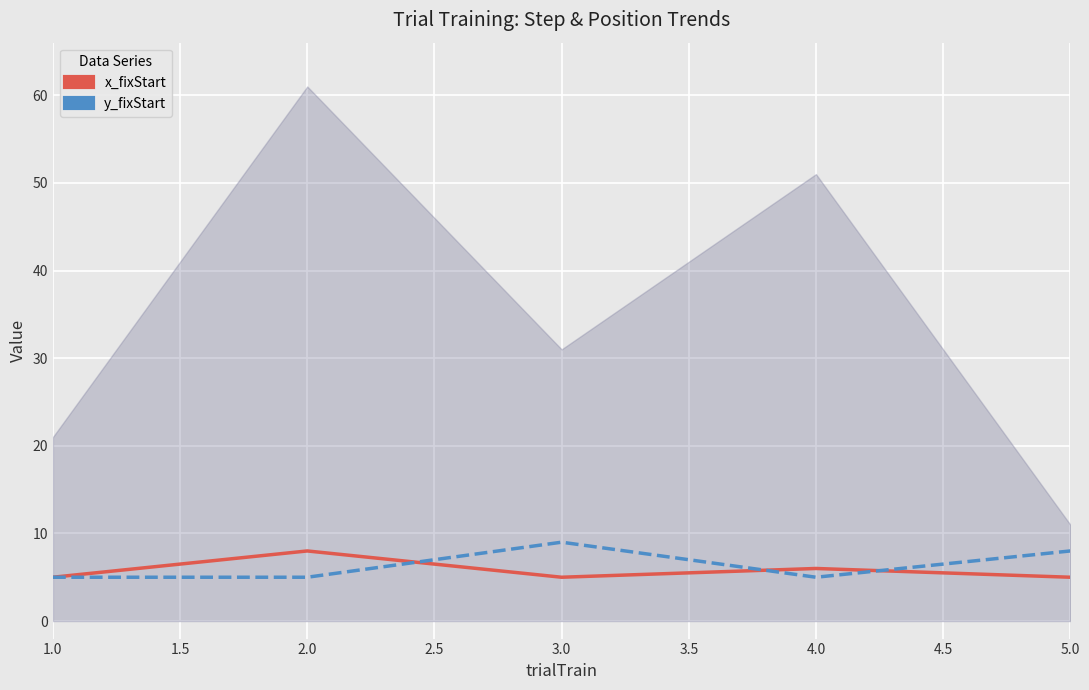

What is the smallest value displayed?

5